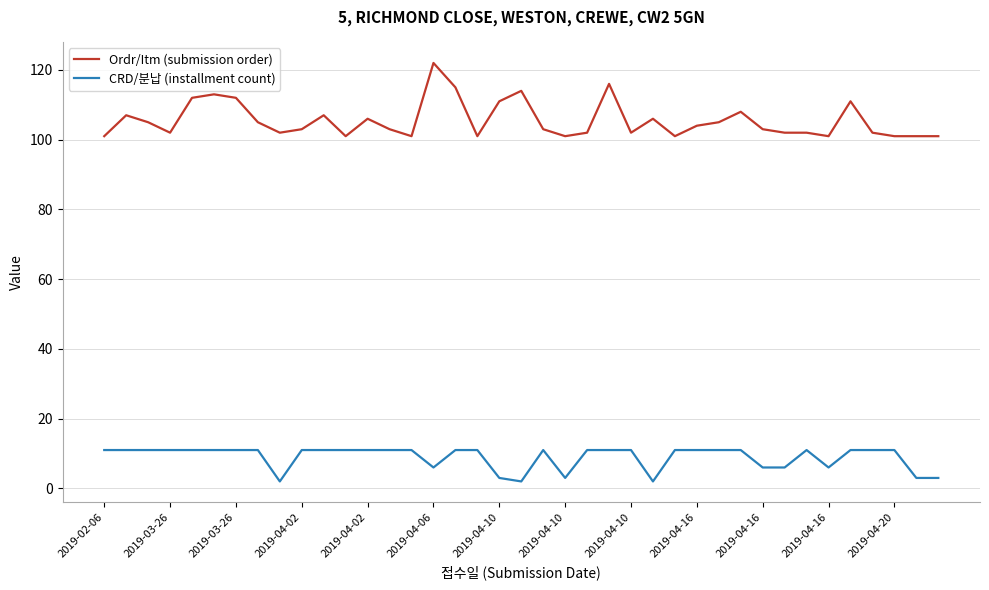

What is the sum of all Ordr/Itm (submission order) values?

4115